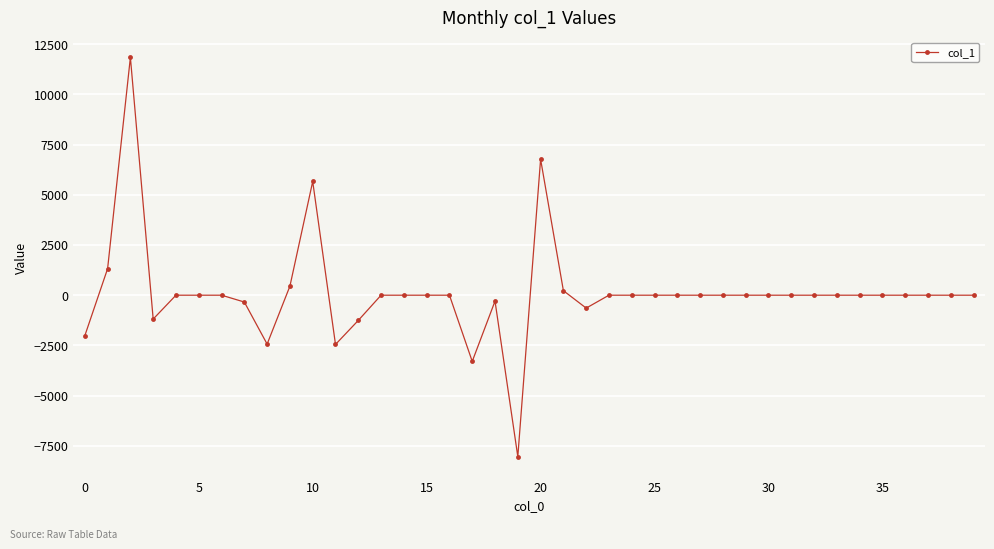

What is the average value?

107.8